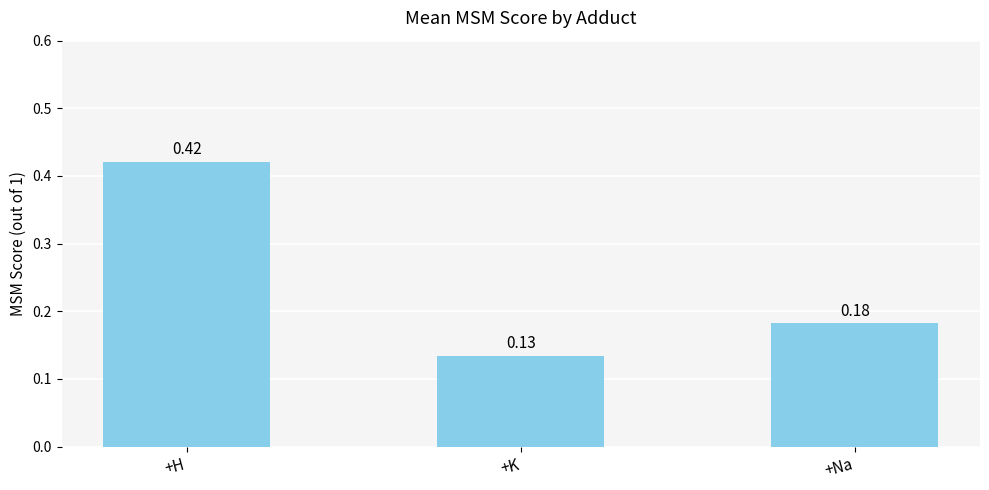

The chart shows a value of 0.2 at +K. True or false?

False